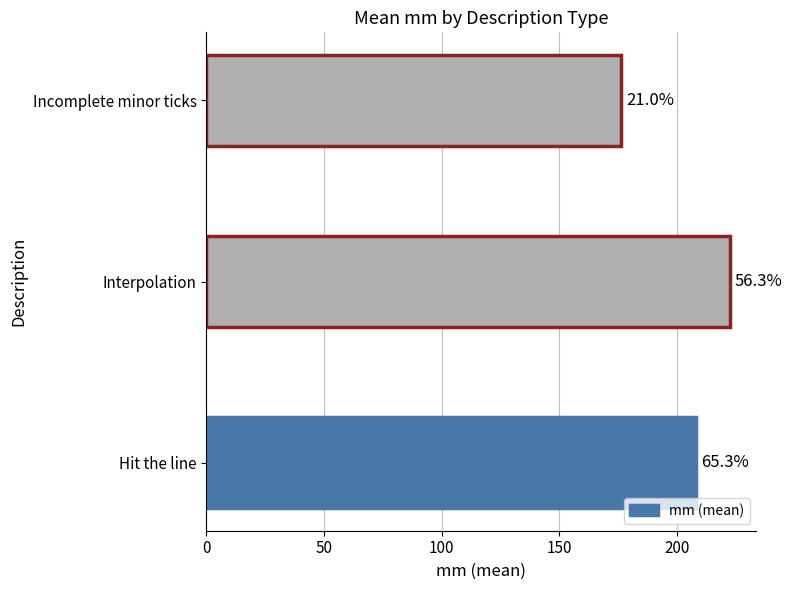

What is the minimum value shown in the chart?

176.2